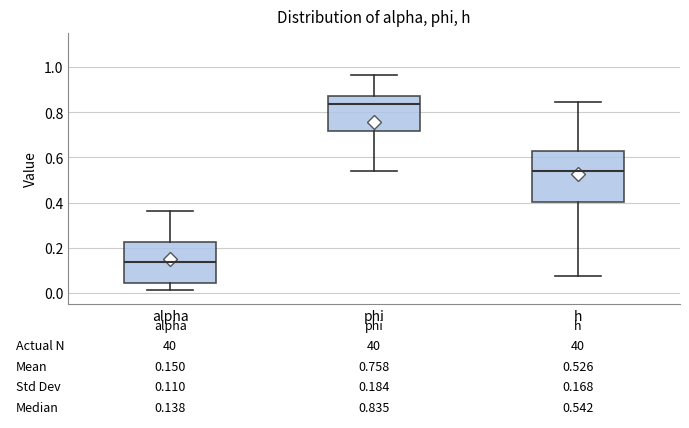

Which box has the highest median line?

phi